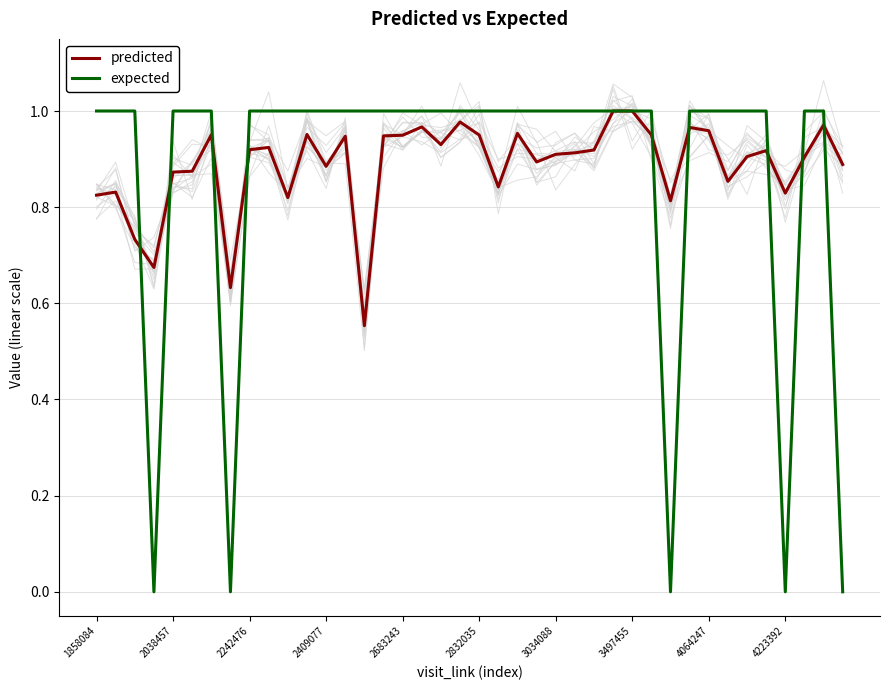

The predicted series shows 0.9 at 3034088. True or false?

True